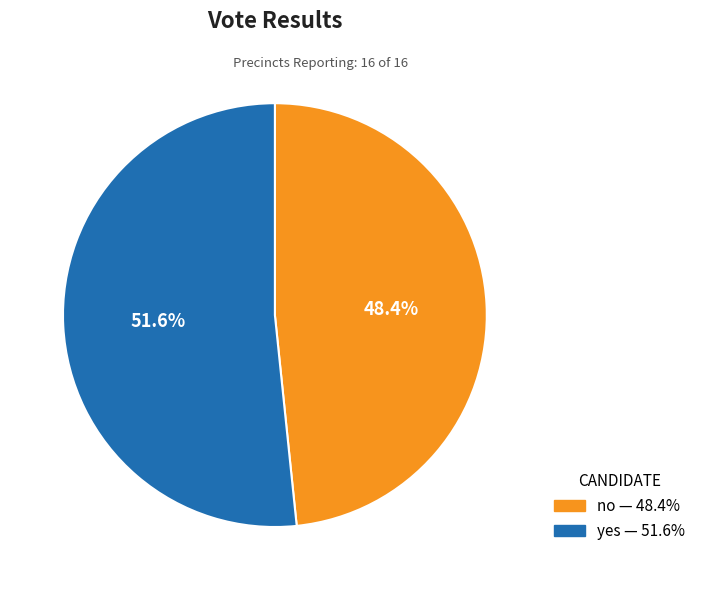

What percentage do yes and no together represent?

100.0%